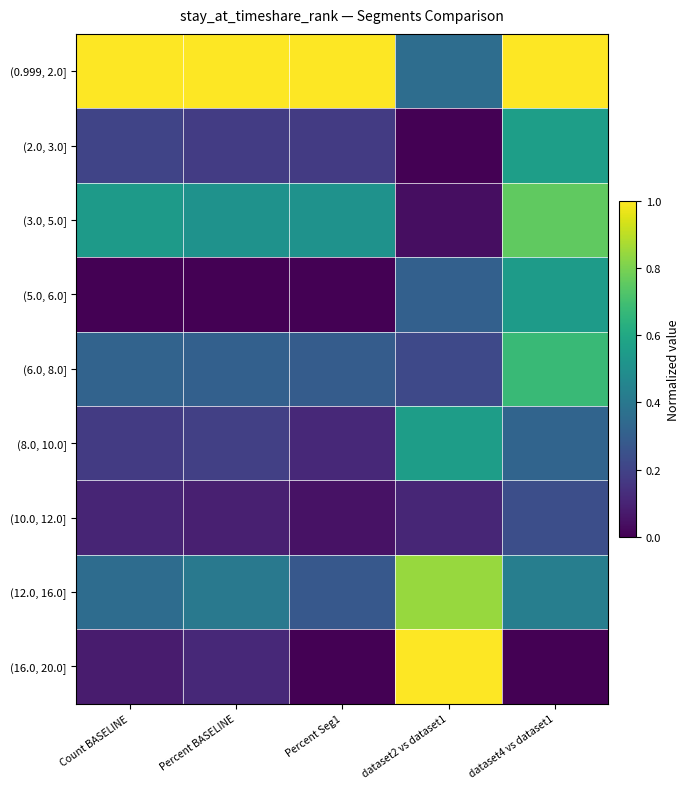

Reading left to right, transcribe all the data shown in this chart.

(0.999, 2.0]: Count BASELINE=1.0	Percent BASELINE=1.0	Percent Seg1=1.0	dataset2 vs dataset1=0.4	dataset4 vs dataset1=1.0
(2.0, 3.0]: Count BASELINE=0.2	Percent BASELINE=0.2	Percent Seg1=0.2	dataset2 vs dataset1=0.0	dataset4 vs dataset1=0.6
(3.0, 5.0]: Count BASELINE=0.5	Percent BASELINE=0.5	Percent Seg1=0.5	dataset2 vs dataset1=0.0	dataset4 vs dataset1=0.8
(5.0, 6.0]: Count BASELINE=0.0	Percent BASELINE=0.0	Percent Seg1=0.0	dataset2 vs dataset1=0.3	dataset4 vs dataset1=0.5
(6.0, 8.0]: Count BASELINE=0.3	Percent BASELINE=0.3	Percent Seg1=0.3	dataset2 vs dataset1=0.2	dataset4 vs dataset1=0.7
(8.0, 10.0]: Count BASELINE=0.2	Percent BASELINE=0.2	Percent Seg1=0.1	dataset2 vs dataset1=0.6	dataset4 vs dataset1=0.3
(10.0, 12.0]: Count BASELINE=0.1	Percent BASELINE=0.1	Percent Seg1=0.0	dataset2 vs dataset1=0.1	dataset4 vs dataset1=0.2
(12.0, 16.0]: Count BASELINE=0.4	Percent BASELINE=0.4	Percent Seg1=0.3	dataset2 vs dataset1=0.8	dataset4 vs dataset1=0.4
(16.0, 20.0]: Count BASELINE=0.1	Percent BASELINE=0.1	Percent Seg1=0.0	dataset2 vs dataset1=1.0	dataset4 vs dataset1=0.0